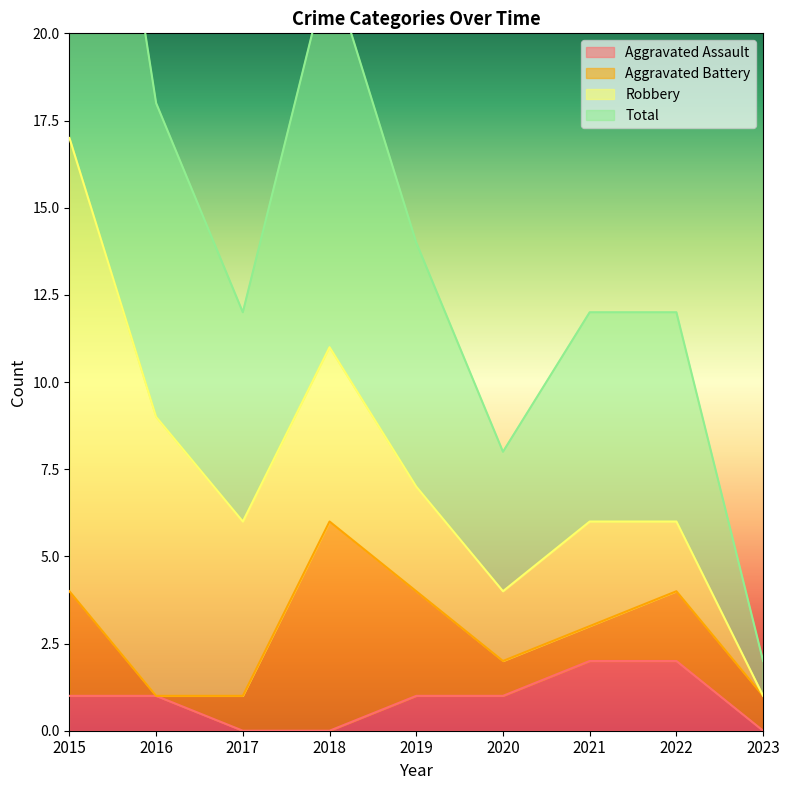

The Aggravated Assault series shows 1 at 2018. True or false?

False